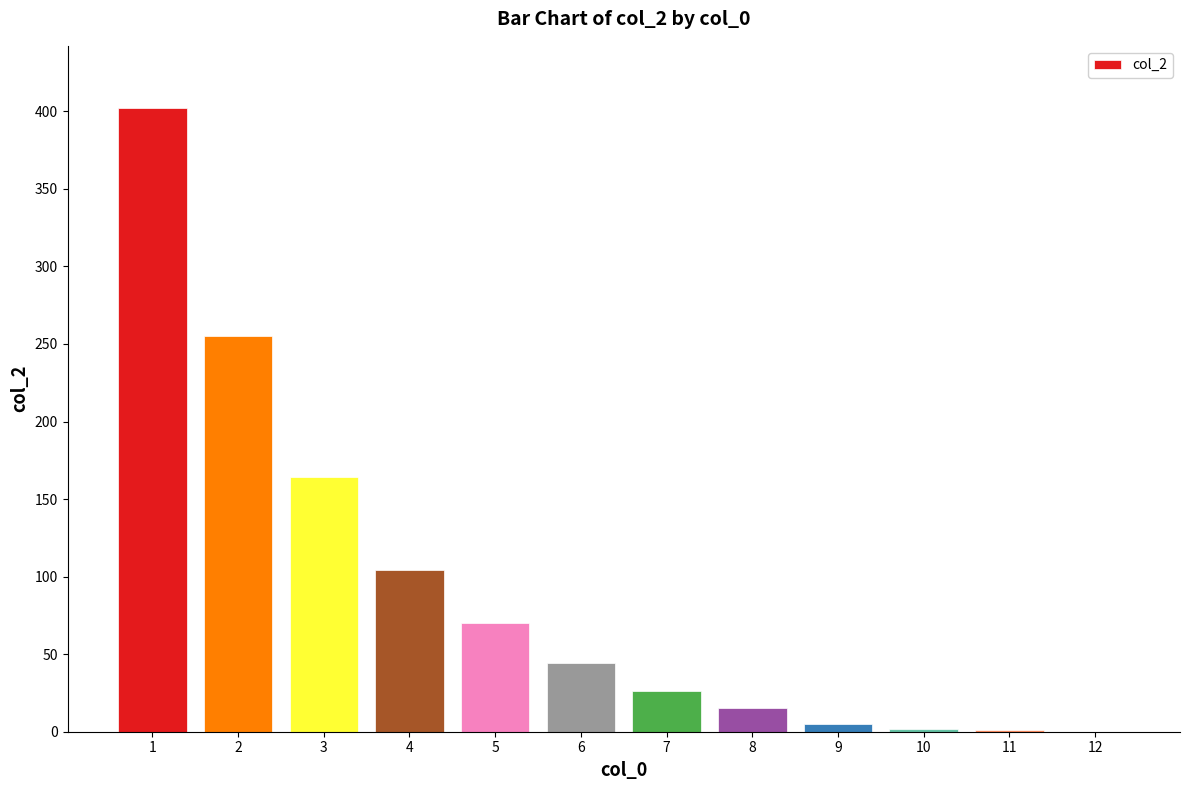

What is the change in value from 2 to 7?

-229